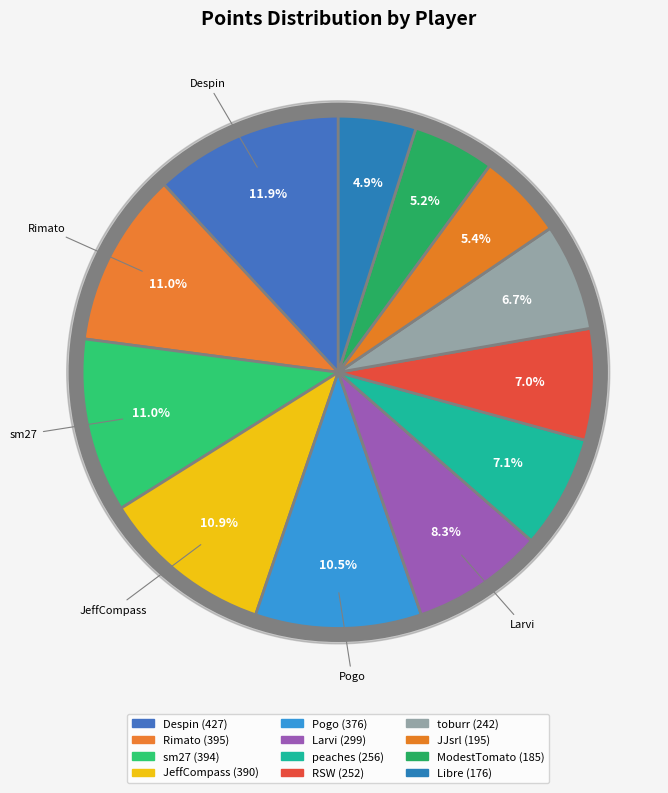

How many slices are in this pie chart?

12